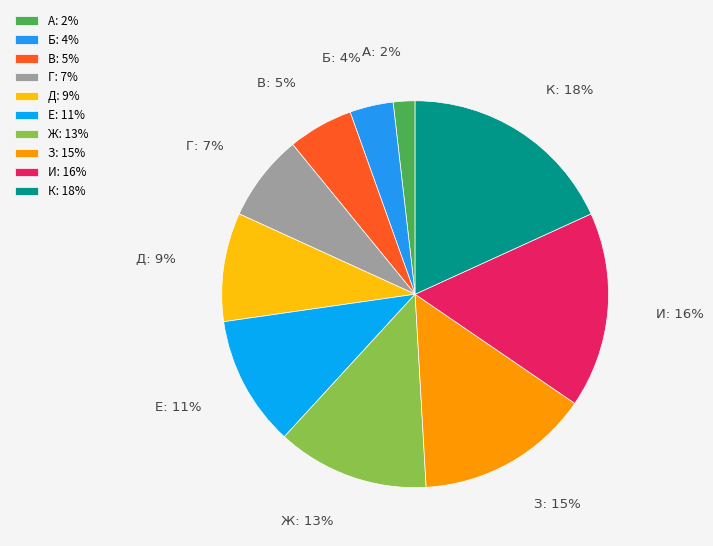

Rank the categories by value from lowest to highest.

А, Б, В, Г, Д, Е, Ж, З, И, К